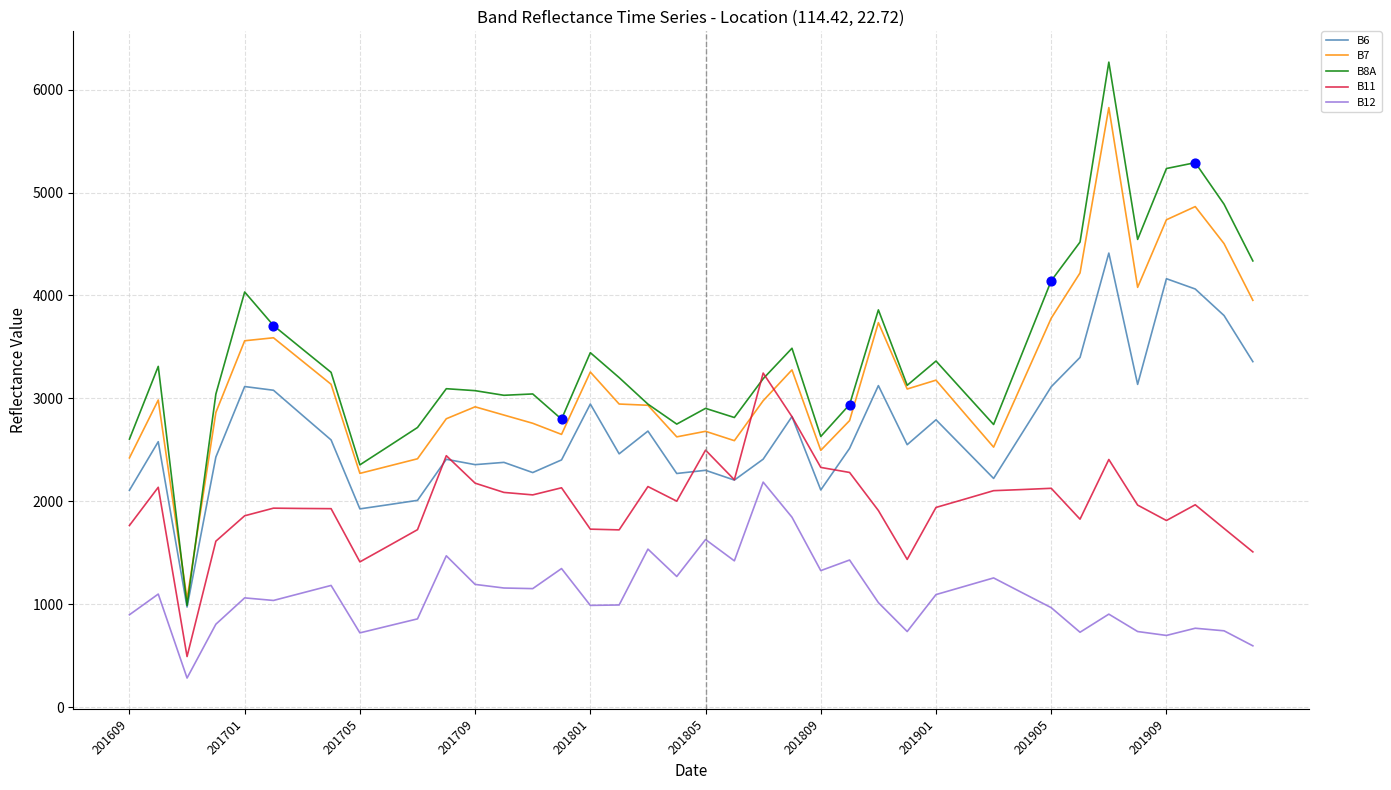

Which series has the widest spread of values?

B8A